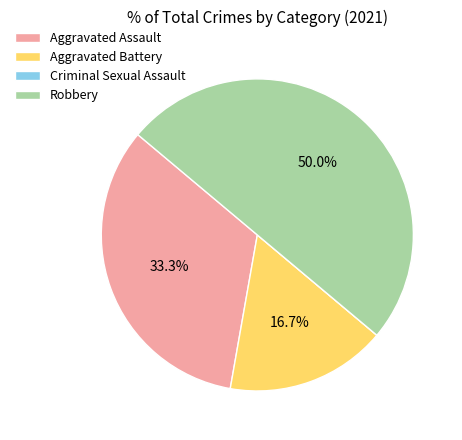

True or false: Aggravated Battery accounts for 24% of the total.

False